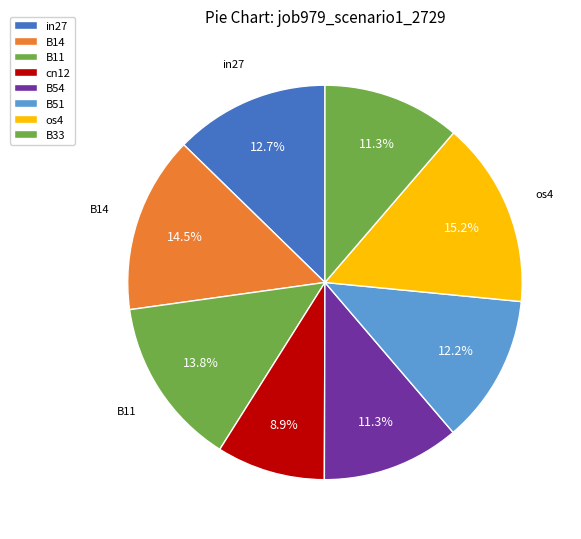

What is the largest slice in the pie chart?

os4